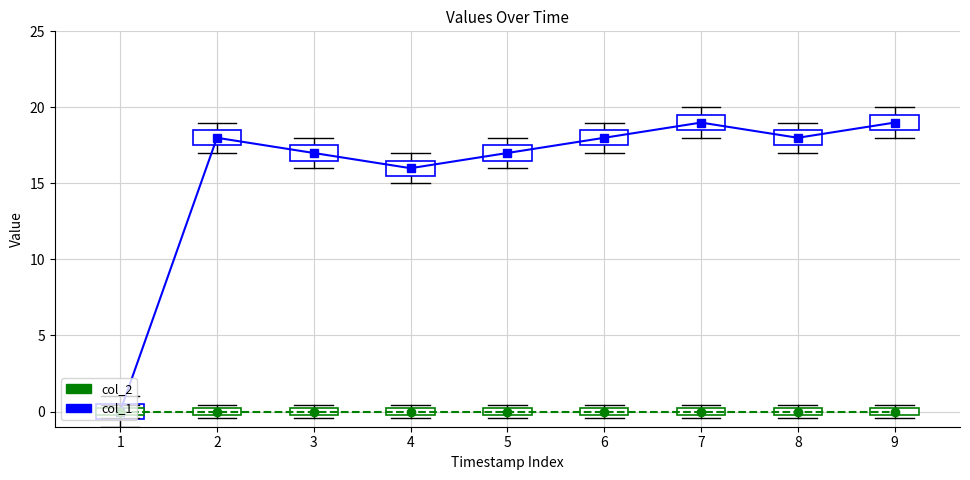

At 9, list the series in order from largest to smallest.

col_1, col_2